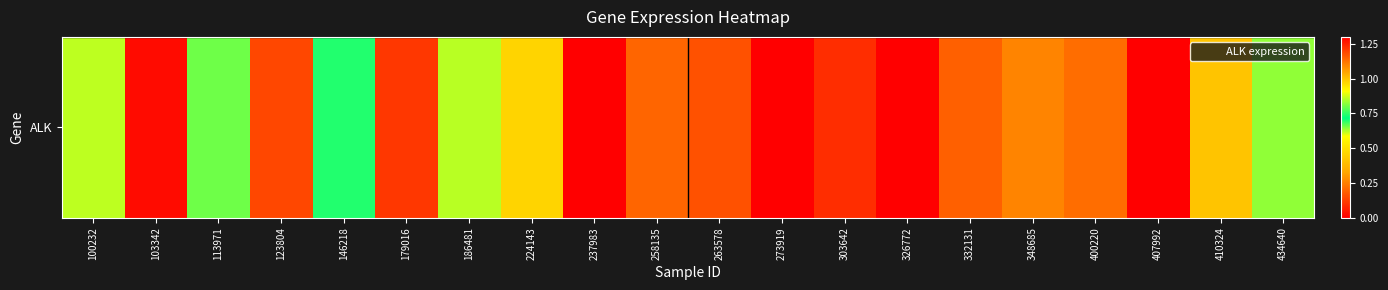

What is the difference between the maximum and minimum values?

1.3